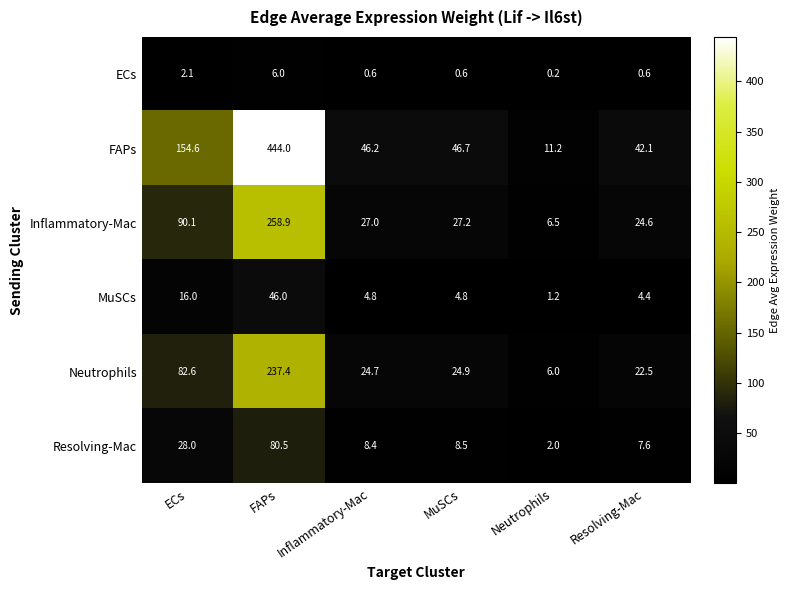

How many values in the Resolving-Mac series are below 8?

2